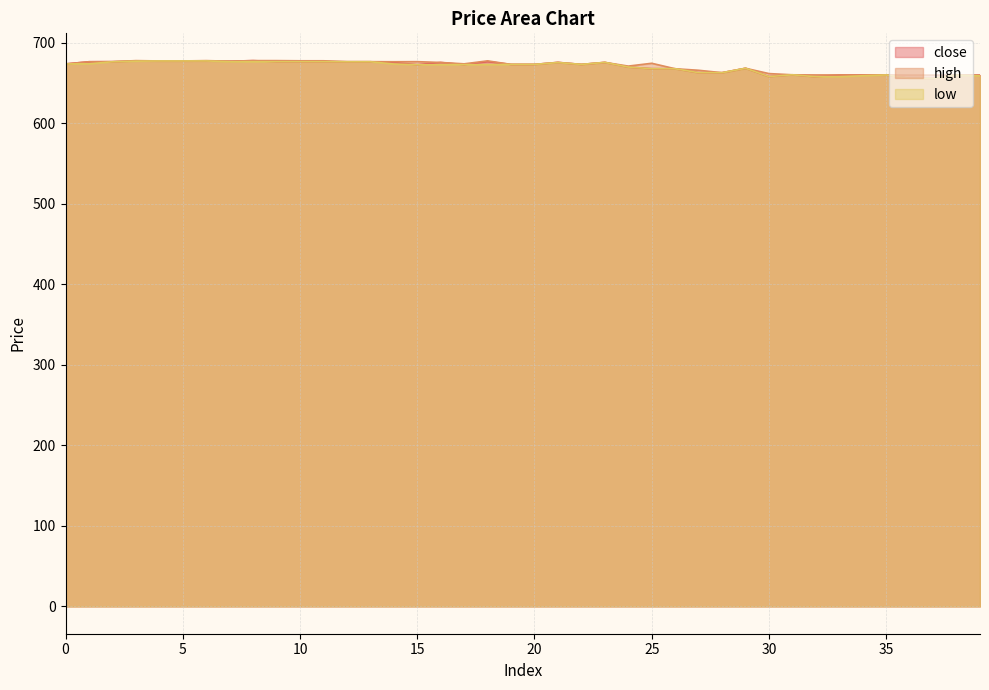

In close, how many points are higher than both neighbors (excluding endpoints)?

7